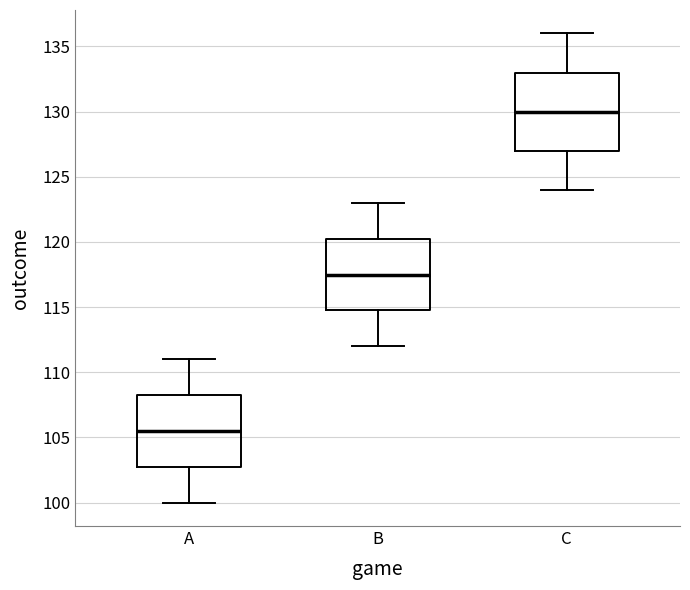

Which box's median line is the lowest?

A